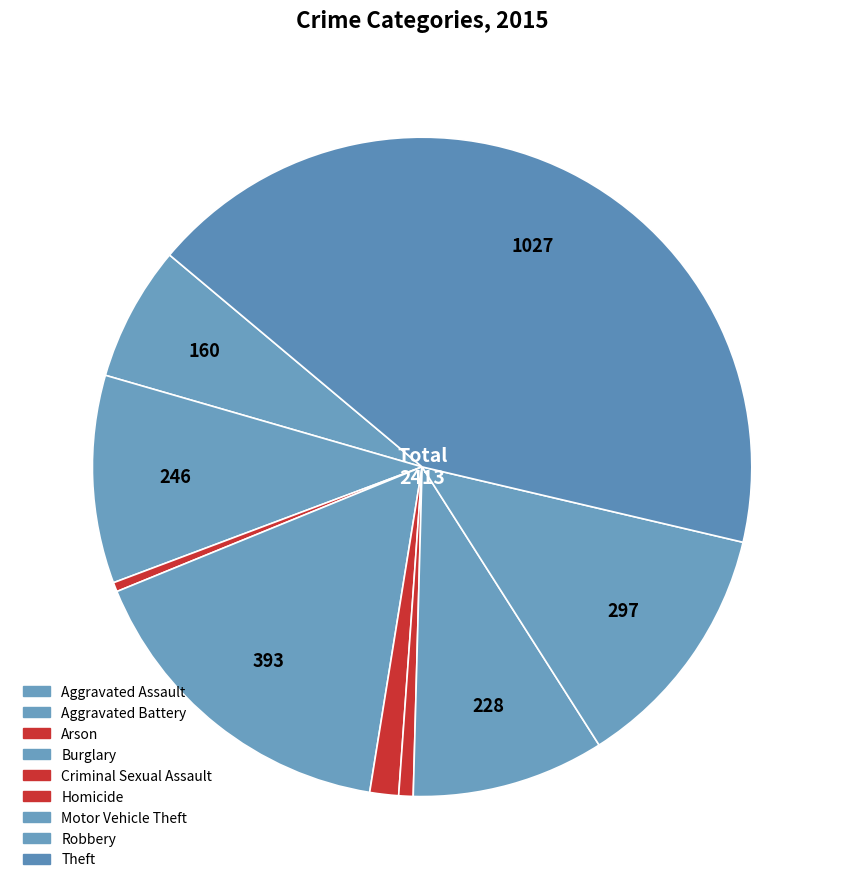

To the nearest percent, what is the combined percentage of Criminal Sexual Assault and Burglary?

18%